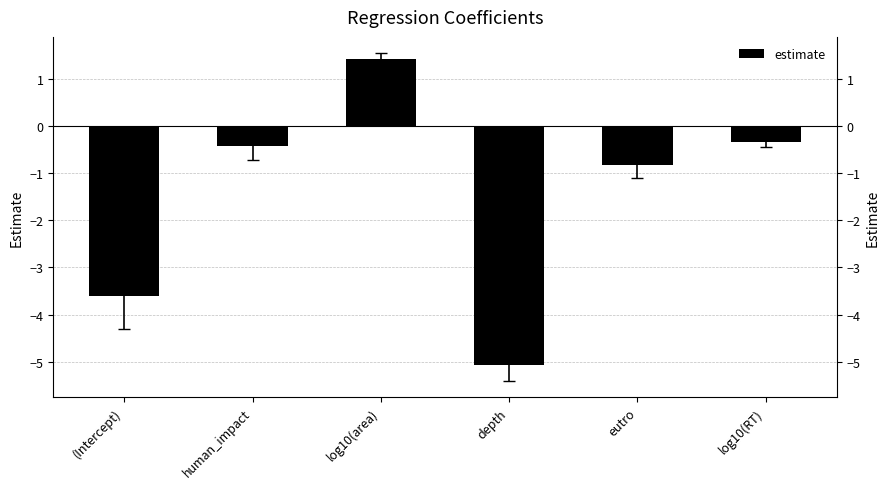

Does the chart contain stacked bars?

No